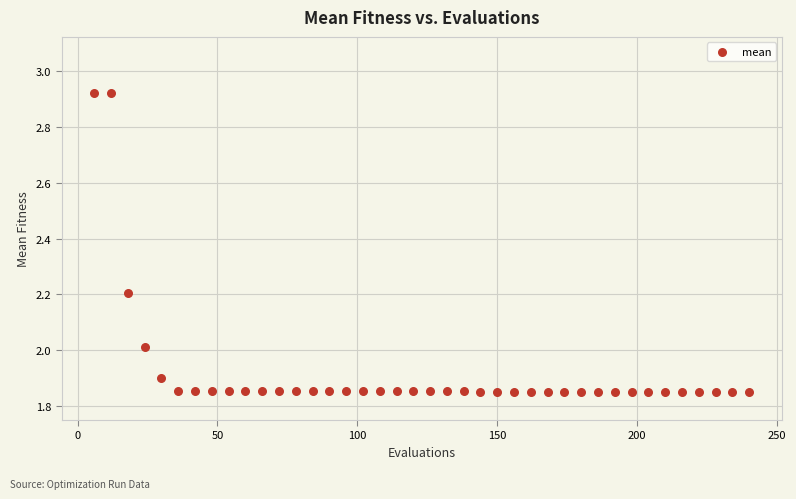

What is the range of Y values (max minus min)?

1.1